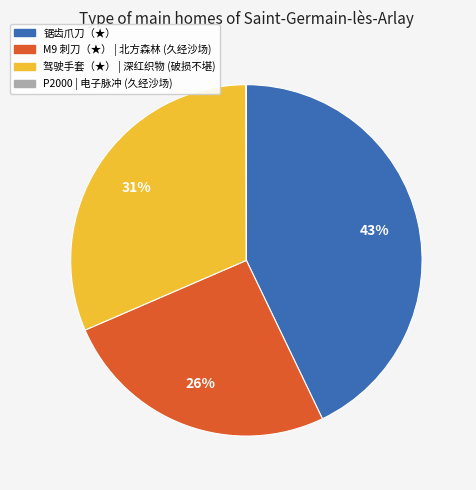

What percentage is the M9 刺刀（★） | 北方森林 (久经沙场) slice, to the nearest percent?

26%